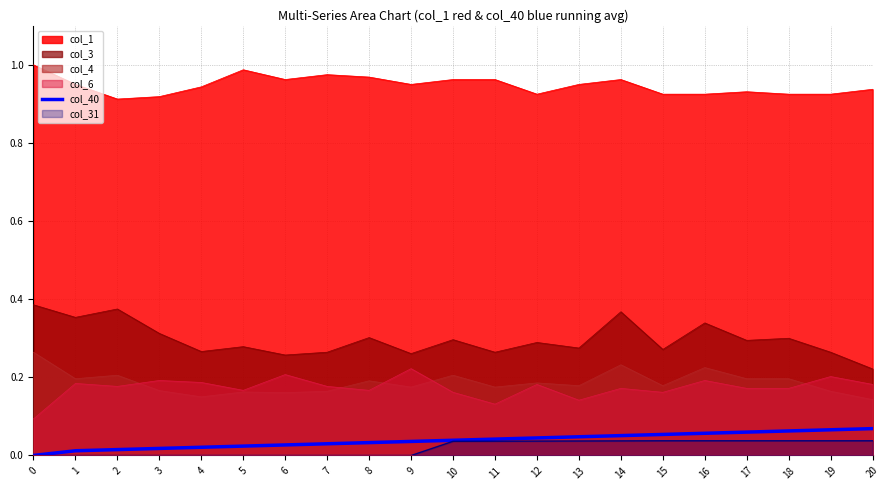

The chart shows a value of 0.0 at 4. True or false?

True